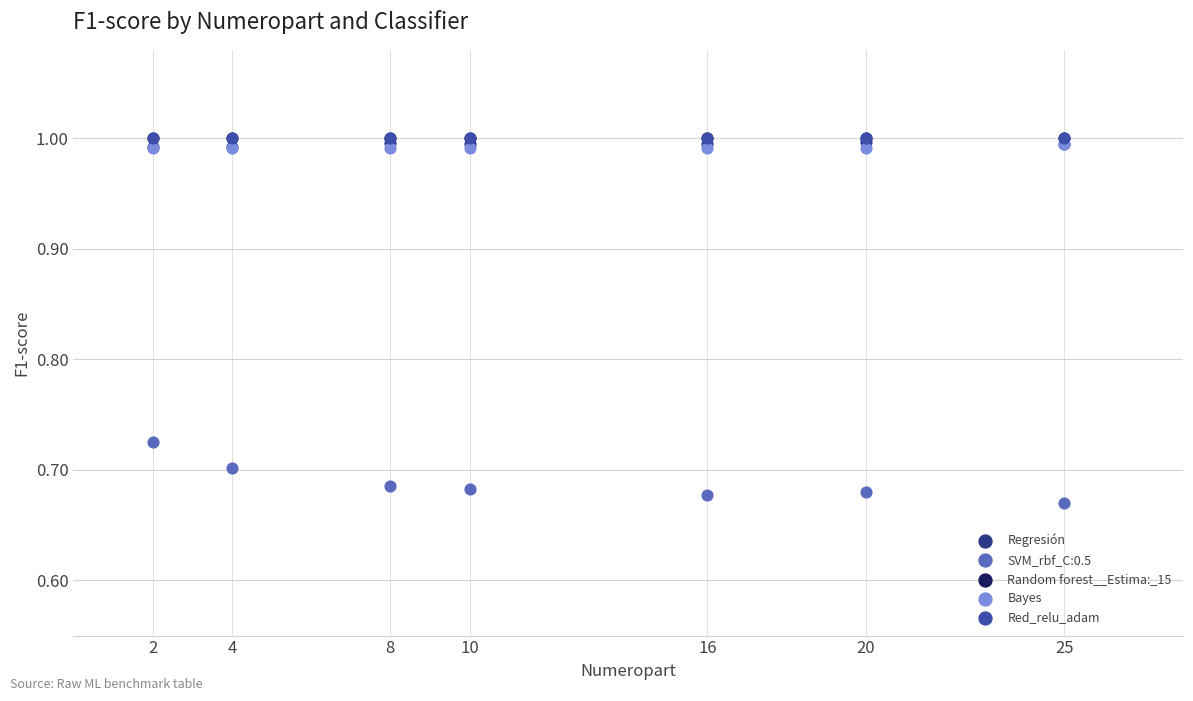

What are all the series names shown in the legend?

Regresión, SVM_rbf_C:0.5, Random forest__Estima:_15, Bayes, Red_relu_adam